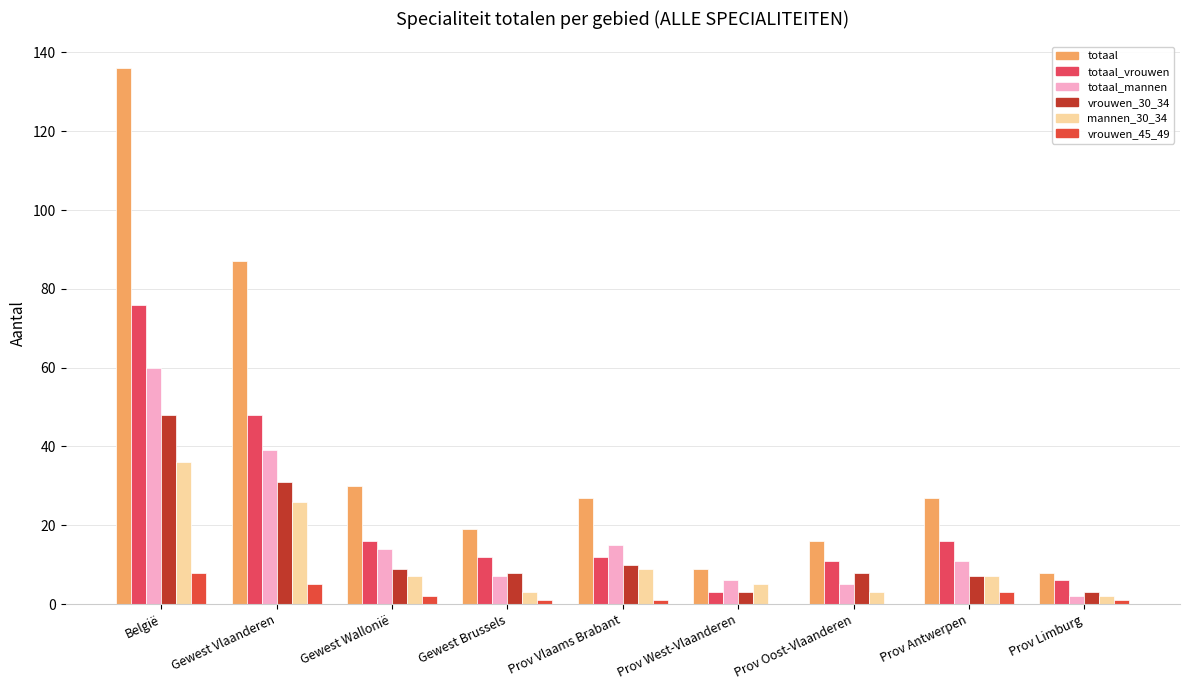

What is the difference between the second highest and minimum values in the totaal_mannen series?

37